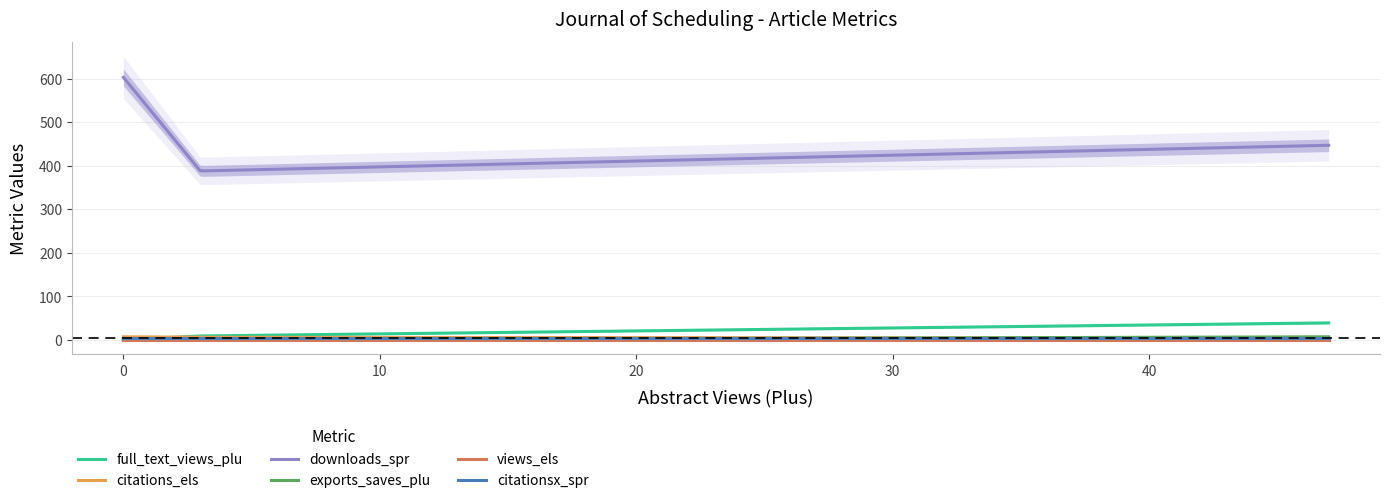

Which series has the largest total across all categories?

downloads_spr